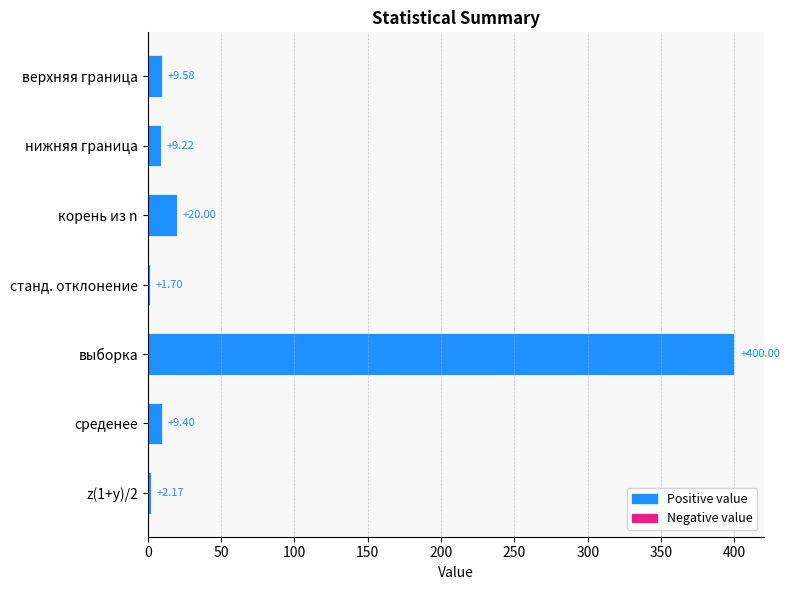

List the labels in order of value, smallest first.

станд. отклонение, z(1+y)/2, нижняя граница, среденее, верхняя граница, корень из n, выборка